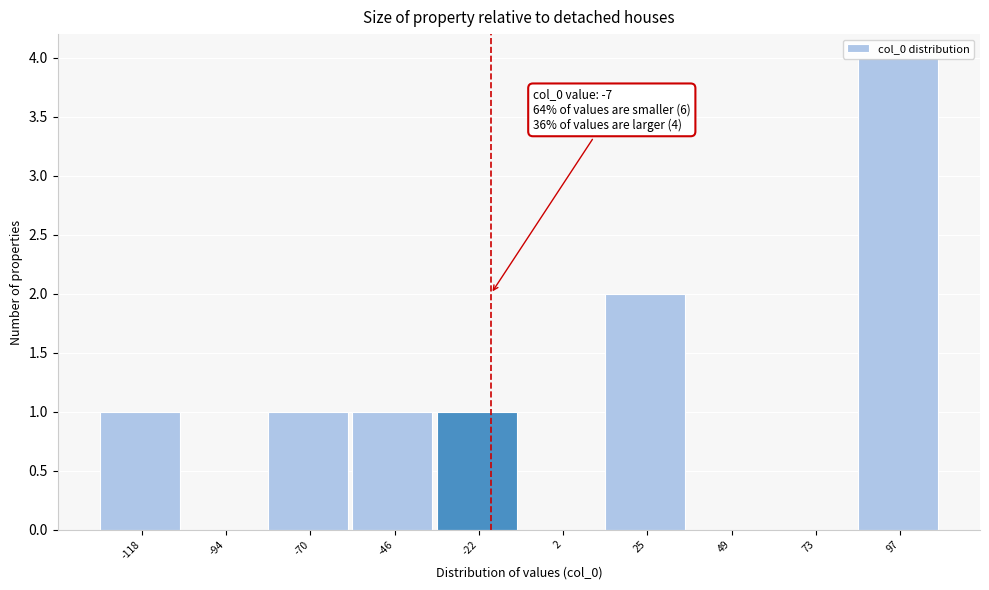

What is the sum of all values?

10